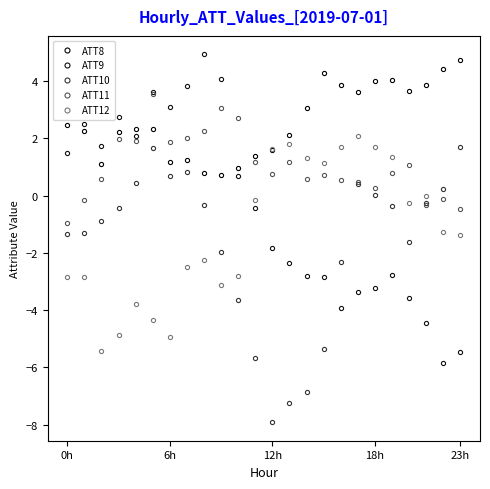

At which category does ATT10 reach its first local peak?

5